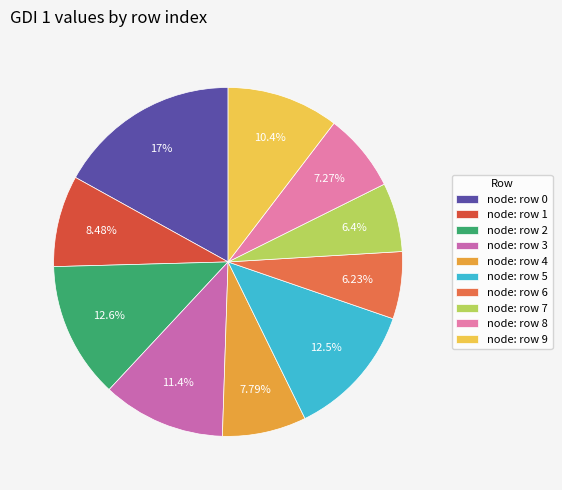

Rank the categories by value from highest to lowest.

0, 2, 5, 3, 9, 1, 4, 8, 7, 6